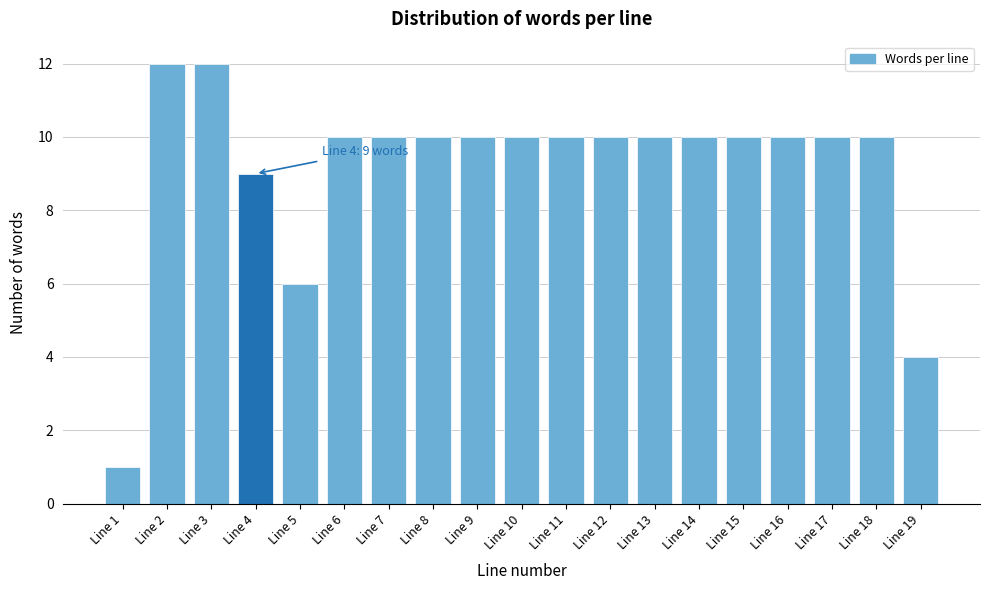

Reading left to right, what are all the values shown in this chart?

1	12	12	9	6	10	10	10	10	10	10	10	10	10	10	10	10	10	4